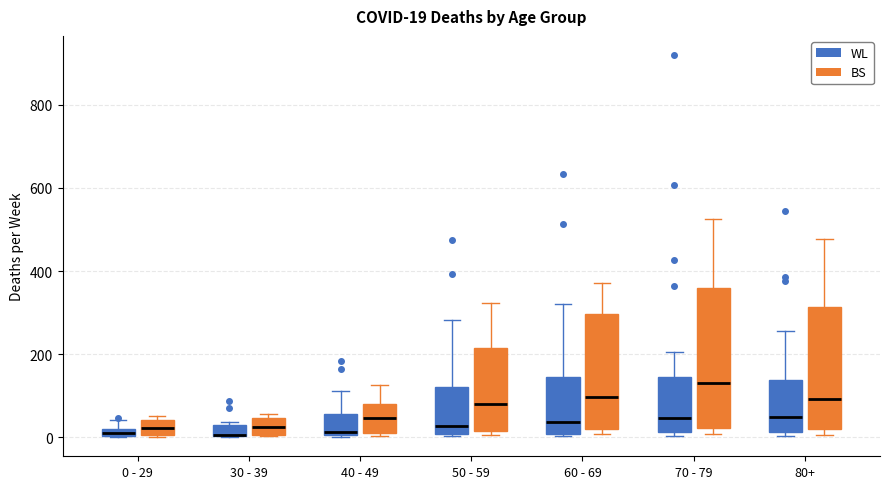

Comparing the boxes themselves (not the whiskers), which one is the tallest?

70 - 79 (BS)